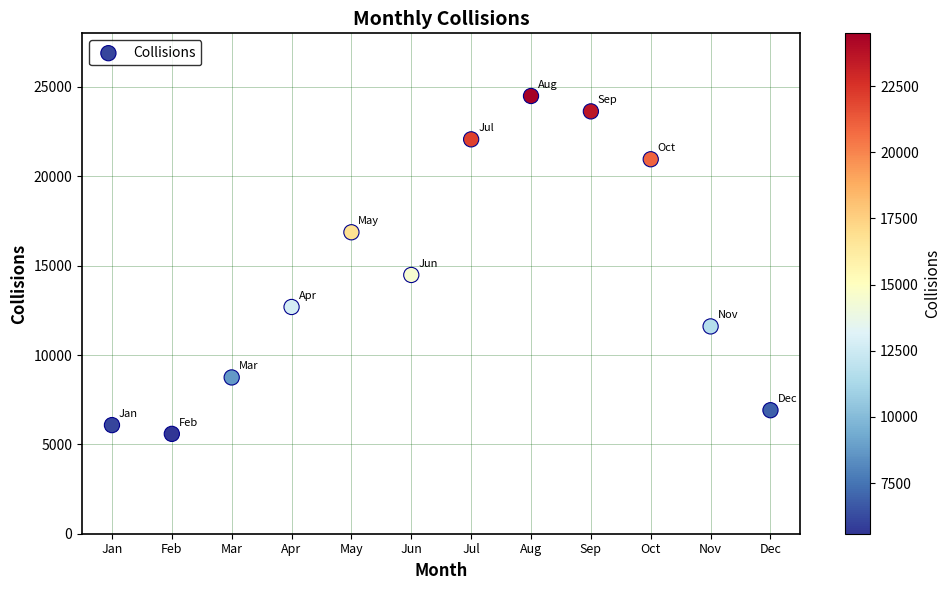

What Y value in the scatter plot is closest to 15040?

14479